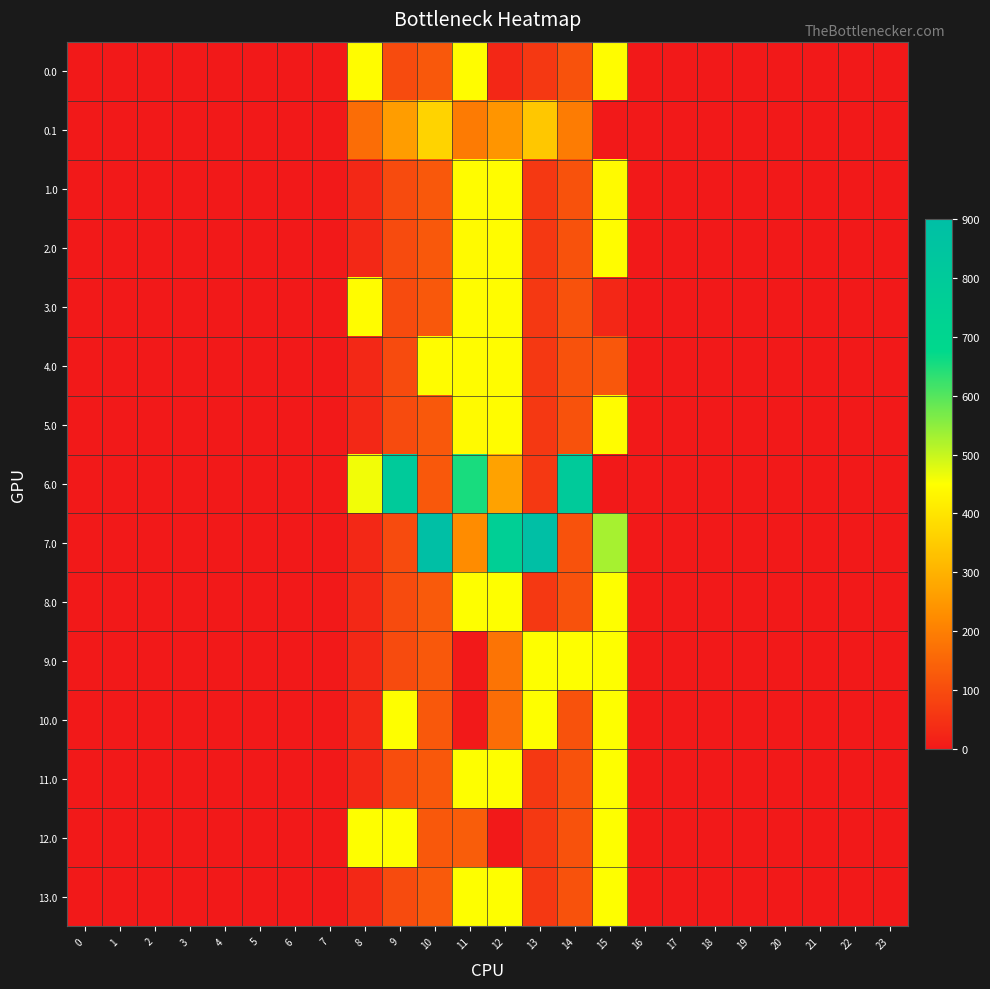

Reading left to right, extract all data points from this chart.

0.0: 0=0.0	1=0.0	2=0.0	3=0.0	4=0.0	5=0.0	6=0.0	7=0.0	8=445.0	9=99.7	10=123.7	11=445.0	12=29.3	13=61.8	14=112.4	15=445.0	16=0.0	17=0.0	18=0.0	19=0.0	20=0.0	21=0.0	22=0.0	23=0.0
0.1: 0=0.0	1=0.0	2=0.0	3=0.0	4=0.0	5=0.0	6=0.0	7=0.0	8=164.8	9=258.8	10=365.2	11=193.2	12=243.7	13=341.3	14=193.8	15=0.0	16=0.0	17=0.0	18=0.0	19=0.0	20=0.0	21=0.0	22=0.0	23=0.0
1.0: 0=0.0	1=0.0	2=0.0	3=0.0	4=0.0	5=0.0	6=0.0	7=0.0	8=31.5	9=99.7	10=123.7	11=445.0	12=445.0	13=61.8	14=112.4	15=442.8	16=0.0	17=0.0	18=0.0	19=0.0	20=0.0	21=0.0	22=0.0	23=0.0
2.0: 0=0.0	1=0.0	2=0.0	3=0.0	4=0.0	5=0.0	6=0.0	7=0.0	8=31.5	9=99.7	10=123.7	11=442.8	12=445.0	13=61.8	14=112.4	15=445.0	16=0.0	17=0.0	18=0.0	19=0.0	20=0.0	21=0.0	22=0.0	23=0.0
3.0: 0=0.0	1=0.0	2=0.0	3=0.0	4=0.0	5=0.0	6=0.0	7=0.0	8=445.0	9=99.7	10=123.7	11=445.0	12=445.0	13=61.8	14=112.4	15=29.3	16=0.0	17=0.0	18=0.0	19=0.0	20=0.0	21=0.0	22=0.0	23=0.0
4.0: 0=0.0	1=0.0	2=0.0	3=0.0	4=0.0	5=0.0	6=0.0	7=0.0	8=31.5	9=99.7	10=445.0	11=445.0	12=445.0	13=61.8	14=112.4	15=121.5	16=0.0	17=0.0	18=0.0	19=0.0	20=0.0	21=0.0	22=0.0	23=0.0
5.0: 0=0.0	1=0.0	2=0.0	3=0.0	4=0.0	5=0.0	6=0.0	7=0.0	8=31.5	9=99.7	10=123.7	11=442.8	12=445.0	13=61.8	14=112.4	15=445.0	16=0.0	17=0.0	18=0.0	19=0.0	20=0.0	21=0.0	22=0.0	23=0.0
6.0: 0=0.0	1=0.0	2=0.0	3=0.0	4=0.0	5=0.0	6=0.0	7=0.0	8=461.8	9=801.0	10=123.7	11=653.7	12=268.6	13=61.8	14=801.0	15=0.0	16=0.0	17=0.0	18=0.0	19=0.0	20=0.0	21=0.0	22=0.0	23=0.0
7.0: 0=0.0	1=0.0	2=0.0	3=0.0	4=0.0	5=0.0	6=0.0	7=0.0	8=31.5	9=99.7	10=896.0	11=225.2	12=759.3	13=896.0	14=112.4	15=527.7	16=0.0	17=0.0	18=0.0	19=0.0	20=0.0	21=0.0	22=0.0	23=0.0
8.0: 0=0.0	1=0.0	2=0.0	3=0.0	4=0.0	5=0.0	6=0.0	7=0.0	8=31.5	9=99.7	10=127.3	11=451.0	12=451.0	13=61.8	14=112.4	15=451.0	16=0.0	17=0.0	18=0.0	19=0.0	20=0.0	21=0.0	22=0.0	23=0.0
9.0: 0=0.0	1=0.0	2=0.0	3=0.0	4=0.0	5=0.0	6=0.0	7=0.0	8=31.5	9=99.7	10=123.7	11=0.0	12=177.9	13=451.0	14=451.0	15=451.0	16=0.0	17=0.0	18=0.0	19=0.0	20=0.0	21=0.0	22=0.0	23=0.0
10.0: 0=0.0	1=0.0	2=0.0	3=0.0	4=0.0	5=0.0	6=0.0	7=0.0	8=31.5	9=451.0	10=123.7	11=0.0	12=165.1	13=451.0	14=112.4	15=451.0	16=0.0	17=0.0	18=0.0	19=0.0	20=0.0	21=0.0	22=0.0	23=0.0
11.0: 0=0.0	1=0.0	2=0.0	3=0.0	4=0.0	5=0.0	6=0.0	7=0.0	8=31.5	9=103.3	10=123.7	11=451.0	12=451.0	13=61.8	14=112.4	15=451.0	16=0.0	17=0.0	18=0.0	19=0.0	20=0.0	21=0.0	22=0.0	23=0.0
12.0: 0=0.0	1=0.0	2=0.0	3=0.0	4=0.0	5=0.0	6=0.0	7=0.0	8=451.0	9=451.0	10=123.7	11=134.8	12=0.0	13=61.8	14=112.4	15=451.0	16=0.0	17=0.0	18=0.0	19=0.0	20=0.0	21=0.0	22=0.0	23=0.0
13.0: 0=0.0	1=0.0	2=0.0	3=0.0	4=0.0	5=0.0	6=0.0	7=0.0	8=31.5	9=99.7	10=127.3	11=451.0	12=451.0	13=61.8	14=112.4	15=451.0	16=0.0	17=0.0	18=0.0	19=0.0	20=0.0	21=0.0	22=0.0	23=0.0